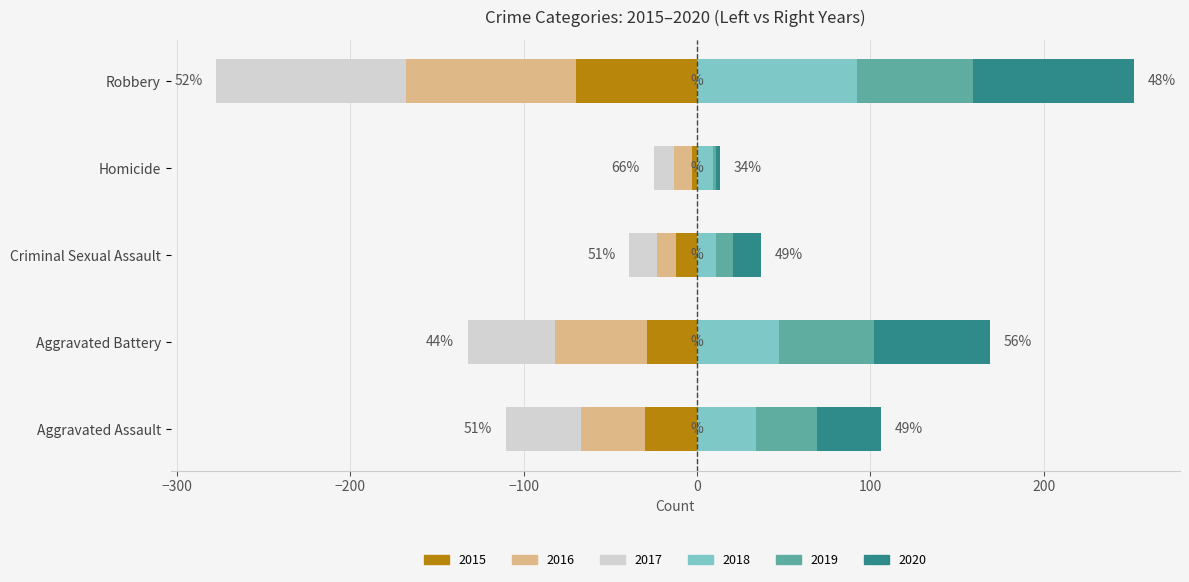

Is it true that 2020 equals 89 at Aggravated Battery?

False